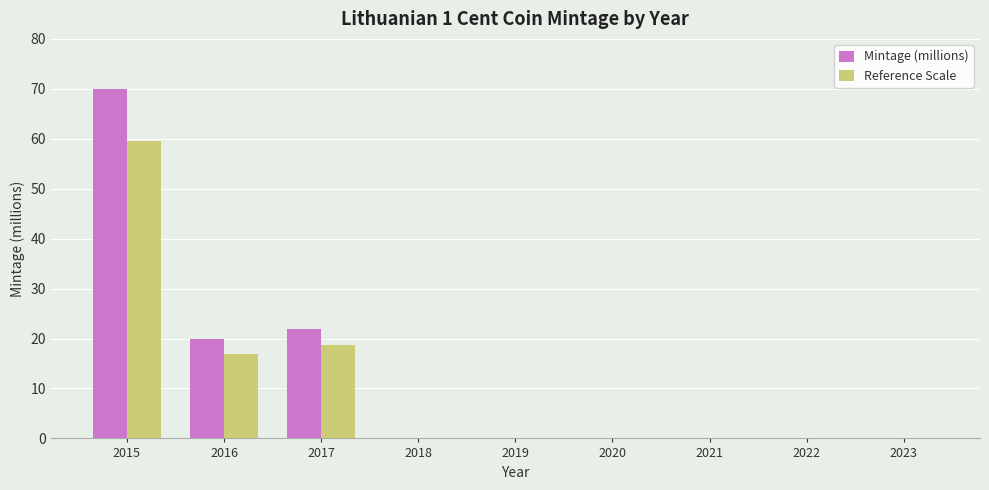

What are all the series names shown in the legend?

Mintage (millions), Reference Scale